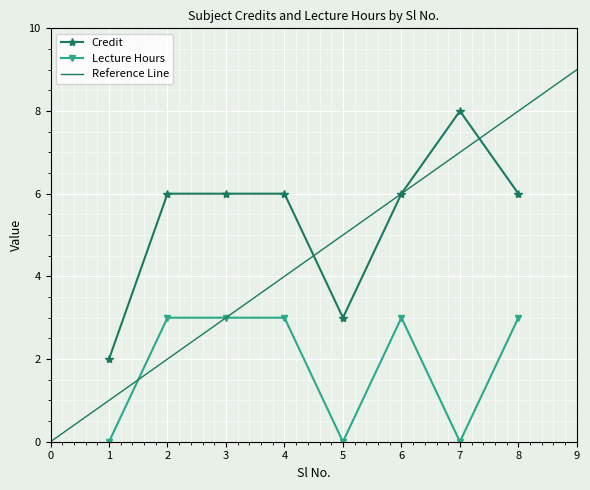

True or false: Credit and L_hours cross at least once.

False